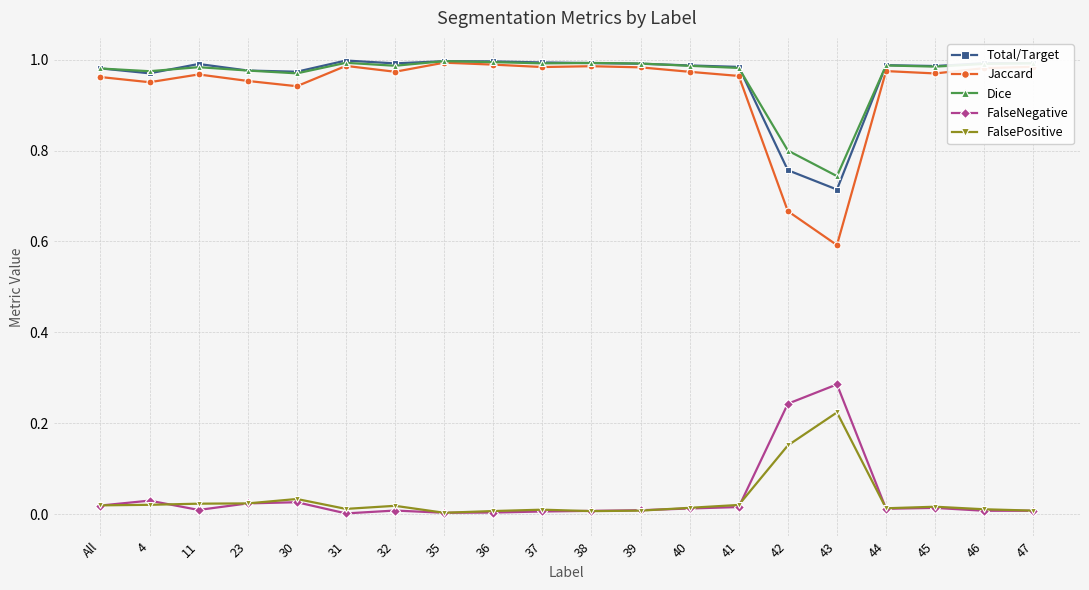

What is the total value across all series at 32?

3.0